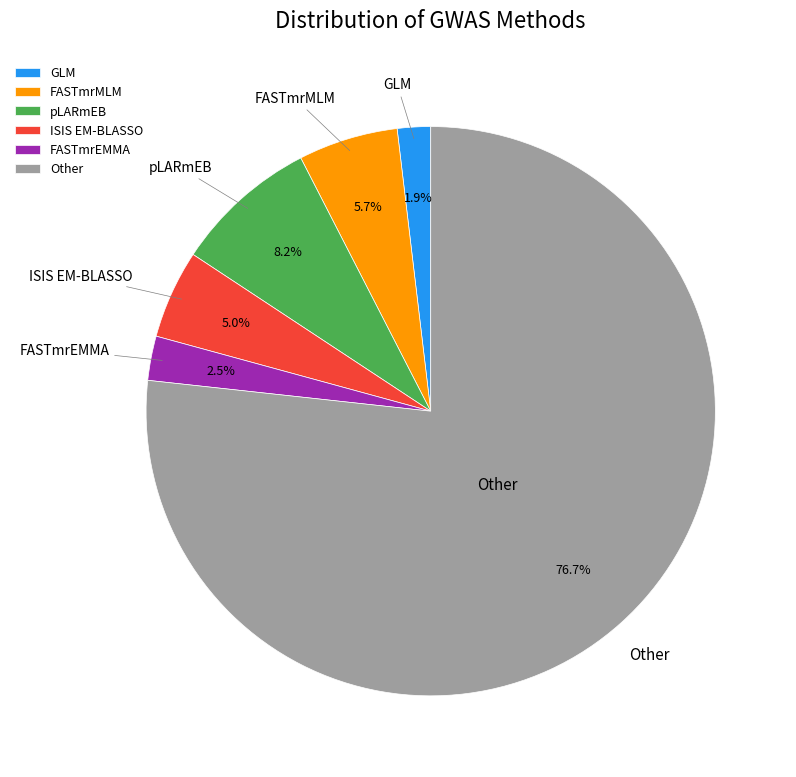

To the nearest percent, what is the average slice percentage?

17%